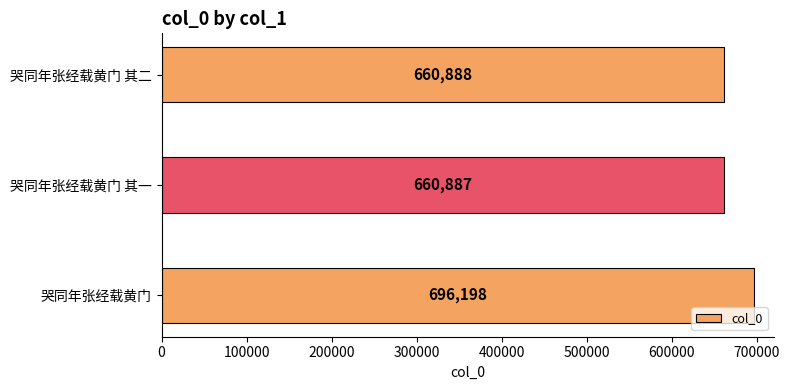

How many data points are less than 660888?

1